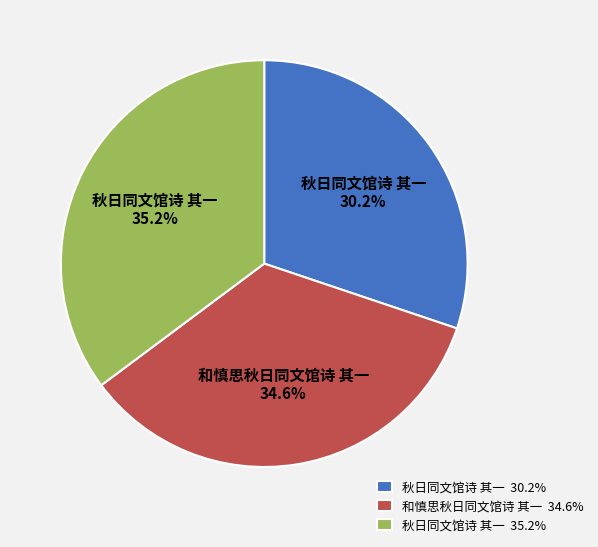

Rank the categories by value from highest to lowest.

秋日同文馆诗 其一 35.2%, 和慎思秋日同文馆诗 其一 34.6%, 秋日同文馆诗 其一 30.2%